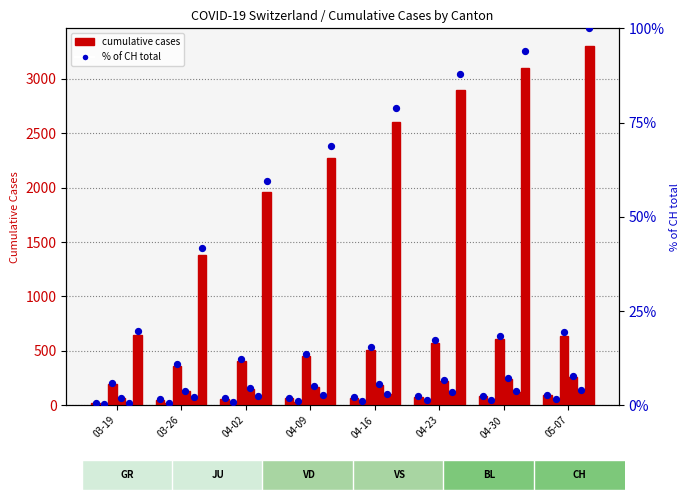

Which series has the largest total across all categories?

CH